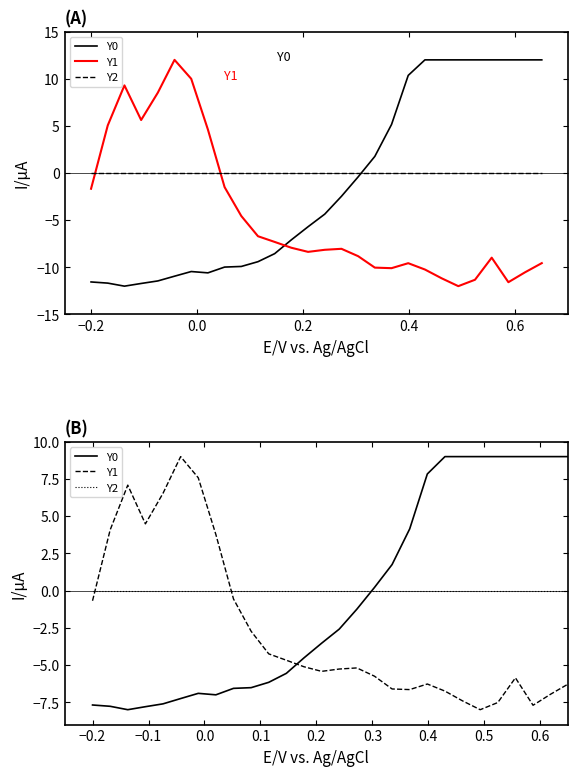

What is the smallest value displayed?

-8.0